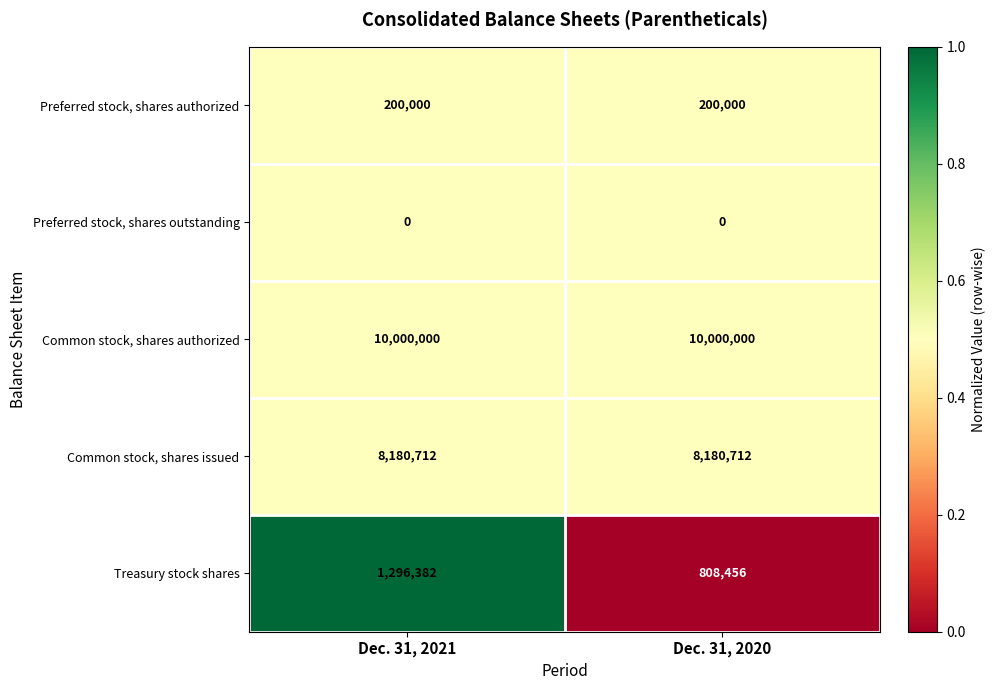

Reading left to right, extract all data points from this chart.

Preferred stock, shares authorized: 200000	200000
Preferred stock, shares outstanding: 0	0
Common stock, shares authorized: 10000000	10000000
Common stock, shares issued: 8180712	8180712
Treasury stock shares: 1296382	808456